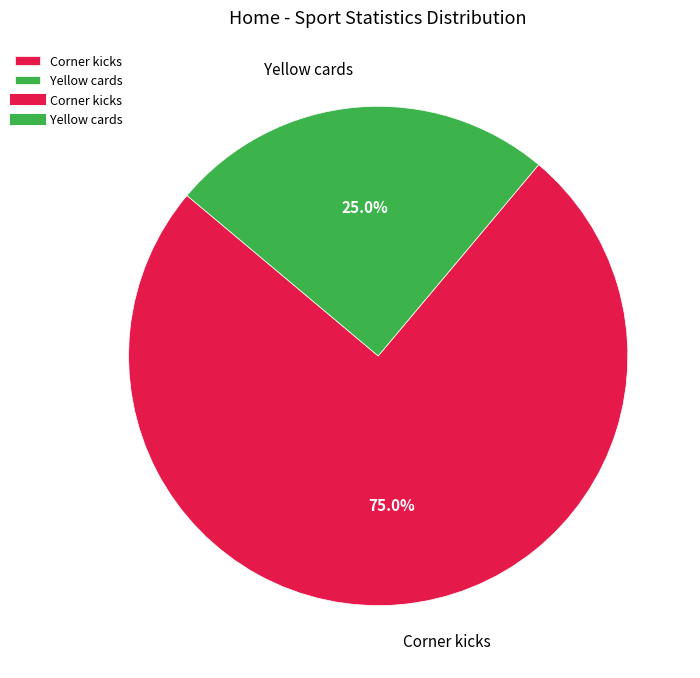

How many slices are in this pie chart?

2